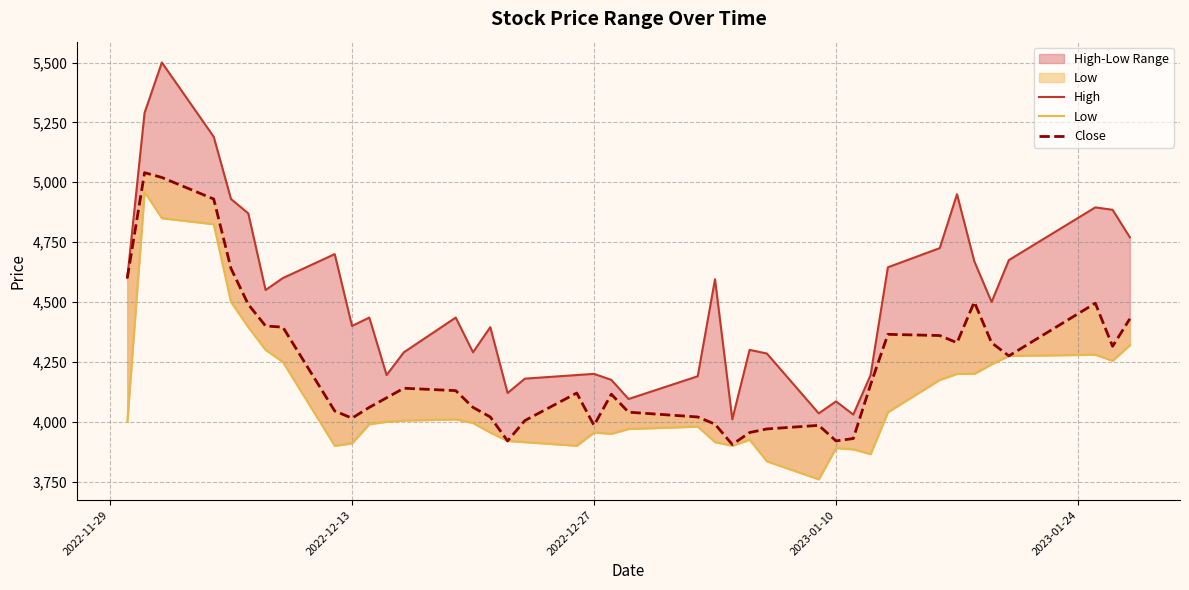

True or false: Low and Close cross at least once.

False